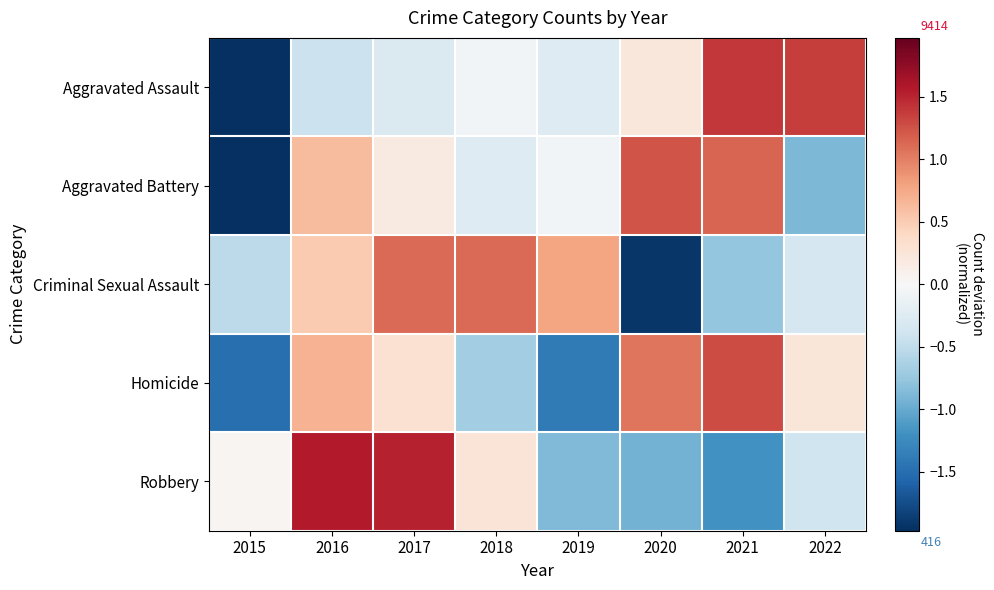

What is the smallest value displayed?

-2.0